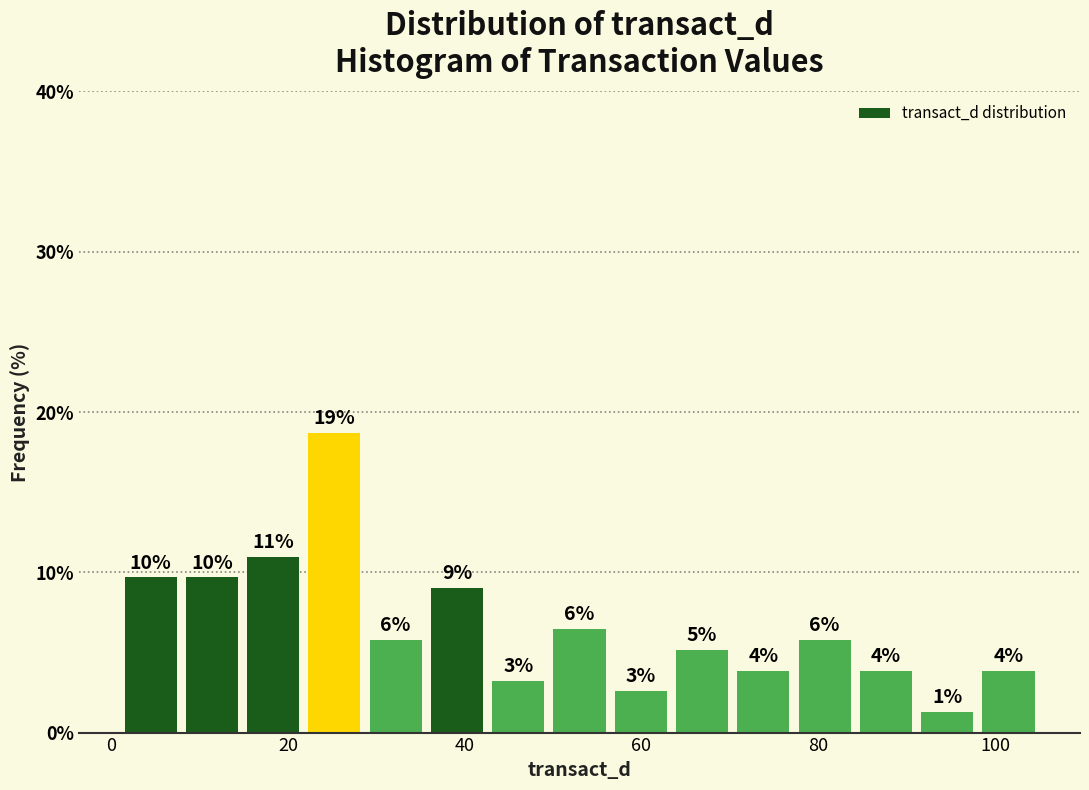

Read against the x-axis, roughly where is the centre of the tallest bar?

26